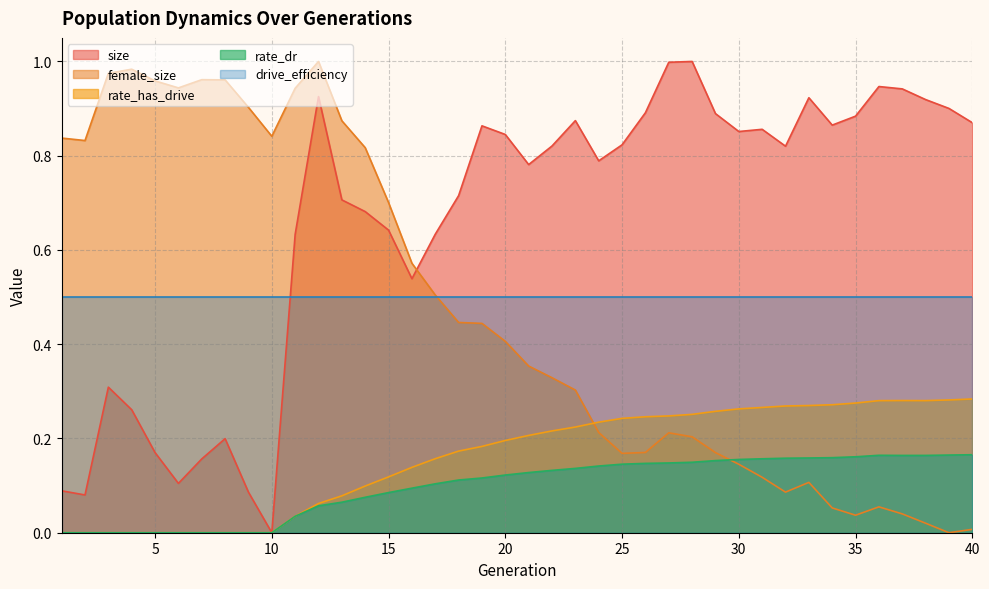

Which series has the largest total across all categories?

size